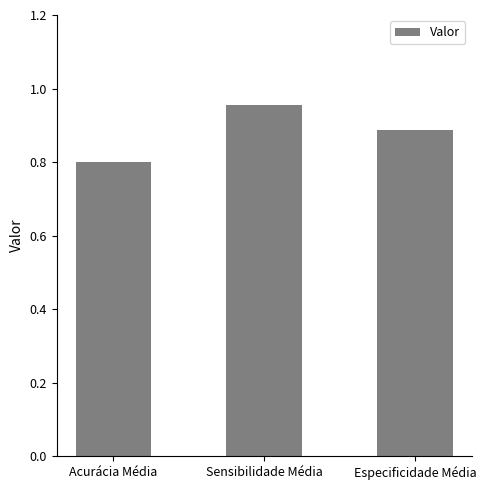

How many bars are there in total?

3